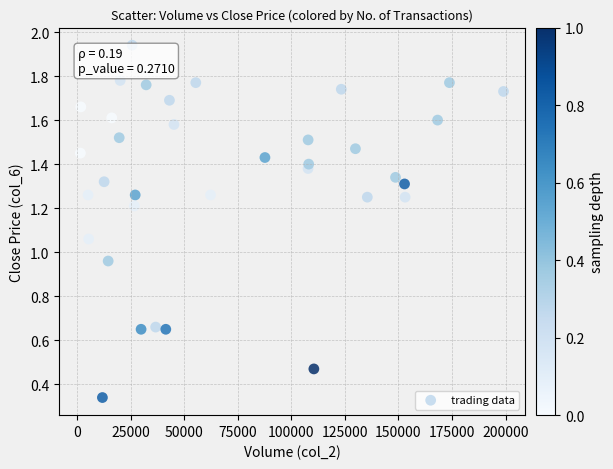

What is the range of X values (max minus min)?

197600.0